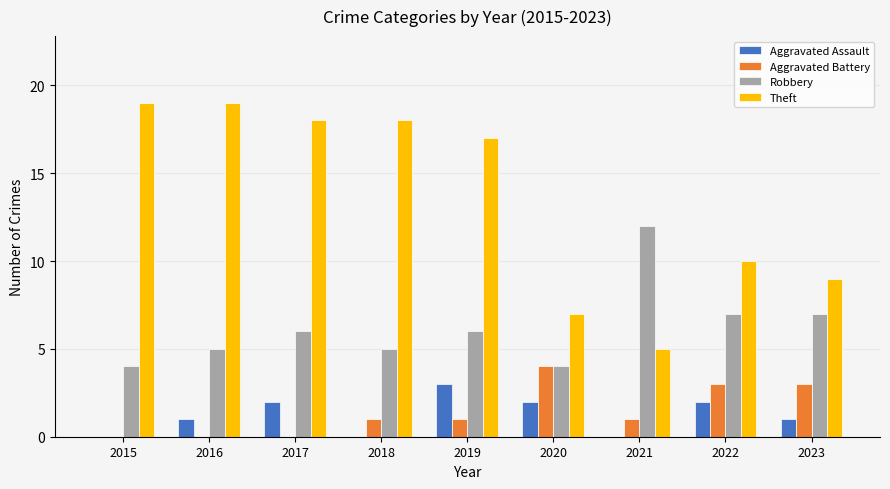

Are the bars horizontal?

No